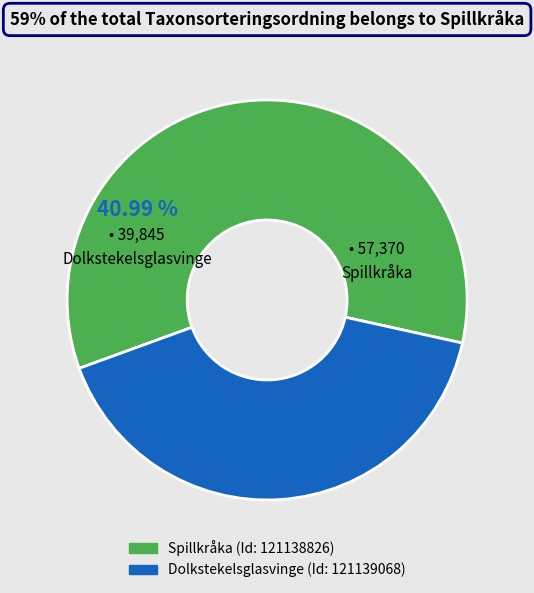

How many slices are in this pie chart?

2